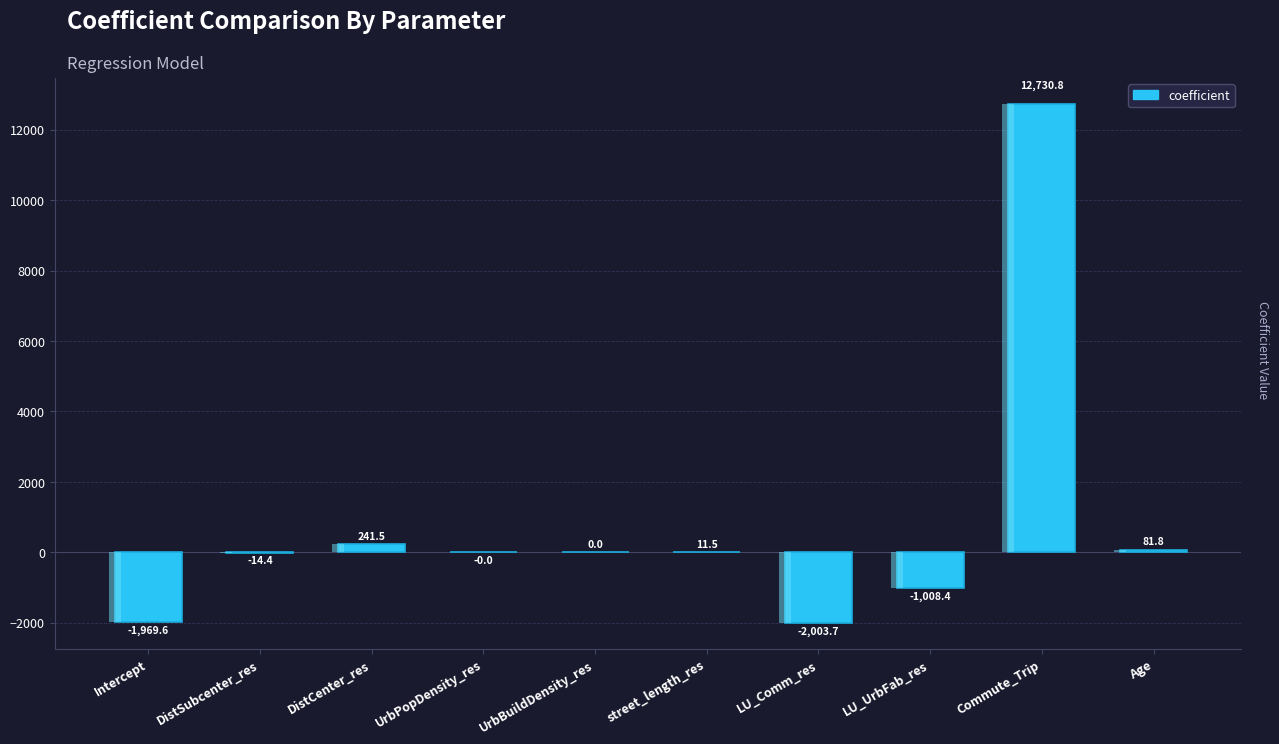

Reading left to right, list all the values displayed in this chart.

-1969.6	-14.4	241.5	-0.0	0.0	11.5	-2003.7	-1008.4	12730.8	81.8